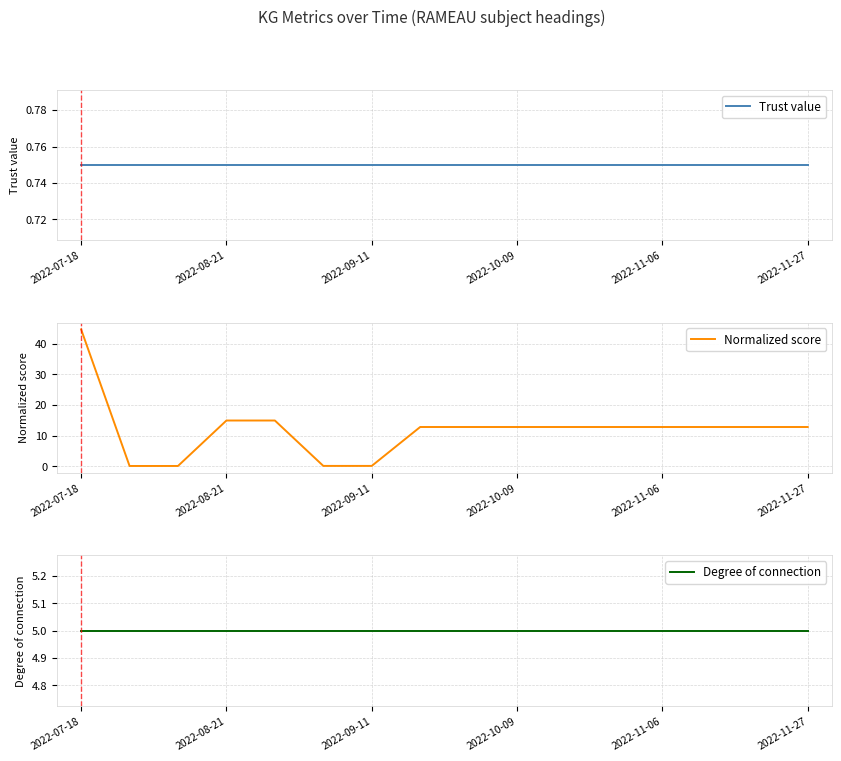

What position from the right is 7?

9